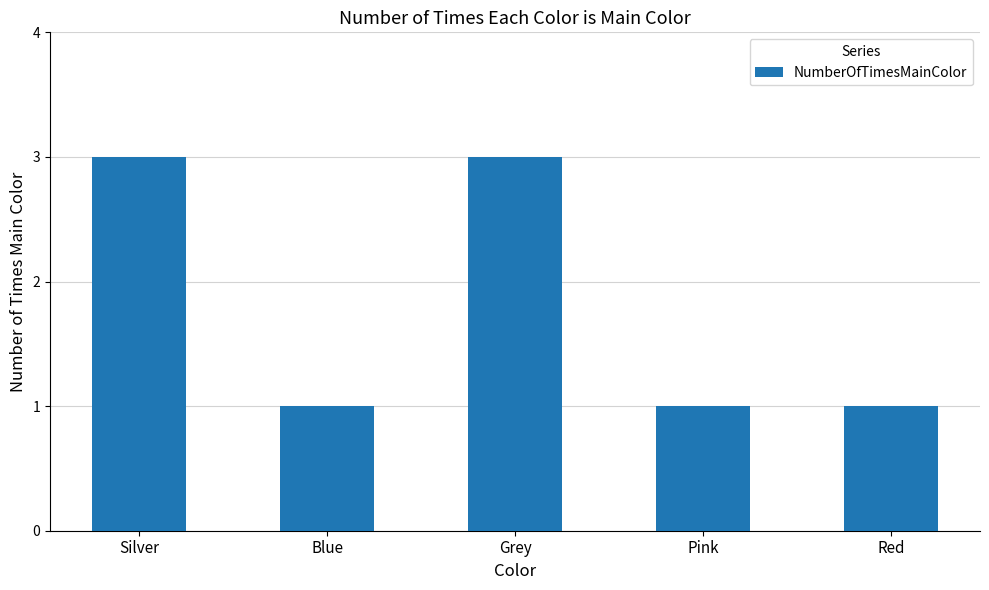

Which has a higher value, Red or Silver?

Silver